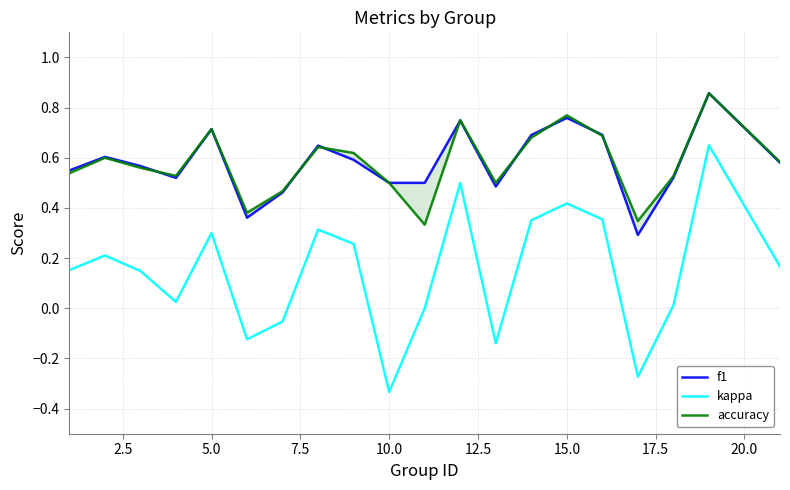

Which category has the lowest value in the kappa series?

10.0